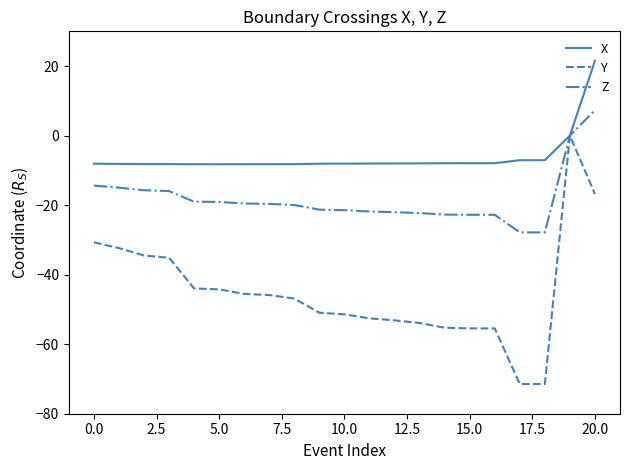

List the series in order of their peak value, lowest first.

Y, Z, X